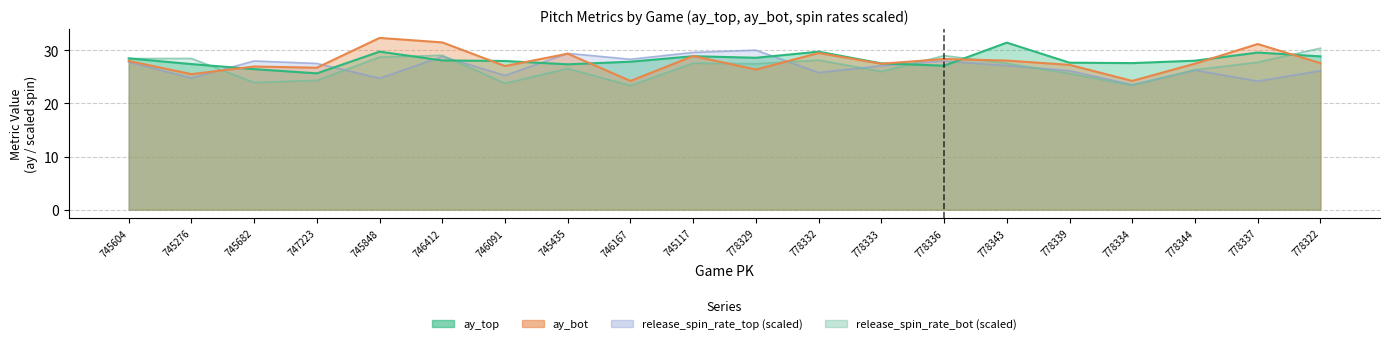

What is the label of the 17th point from the left?

778334